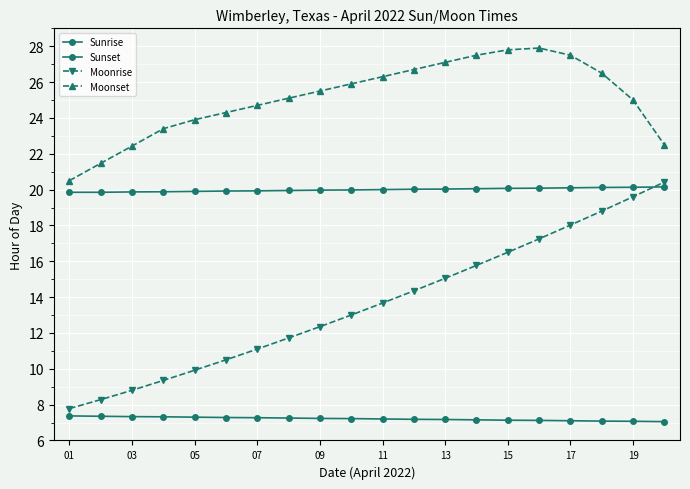

Is this an area chart (filled region under the line)?

No